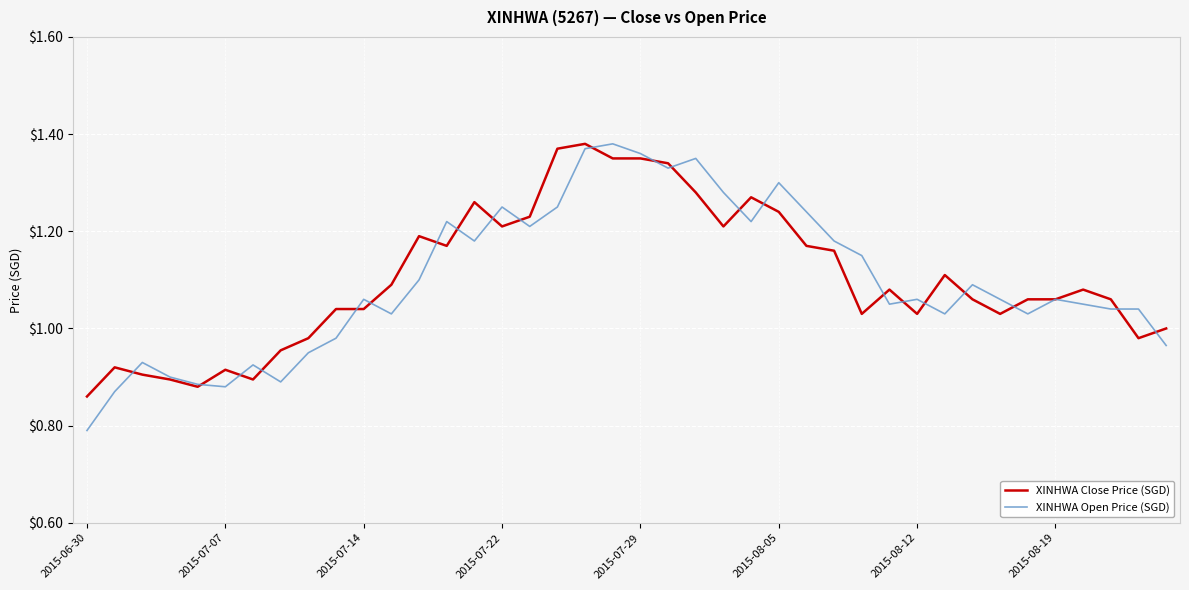

Which series has the largest range (max minus min)?

XINHWA Open Price (SGD)